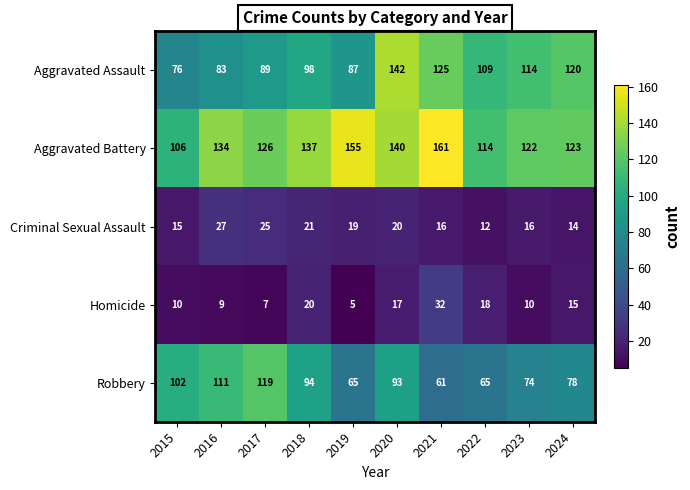

Which series changed the most between 2015 and 2021?

Aggravated Battery